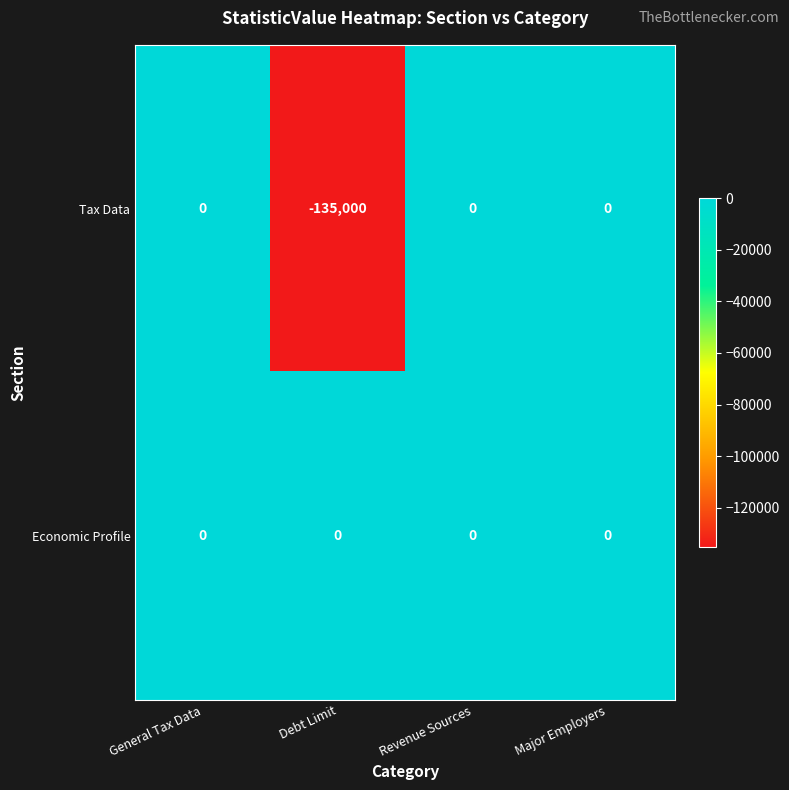

Rank the series by their average value, from highest to lowest.

Economic Profile, Tax Data